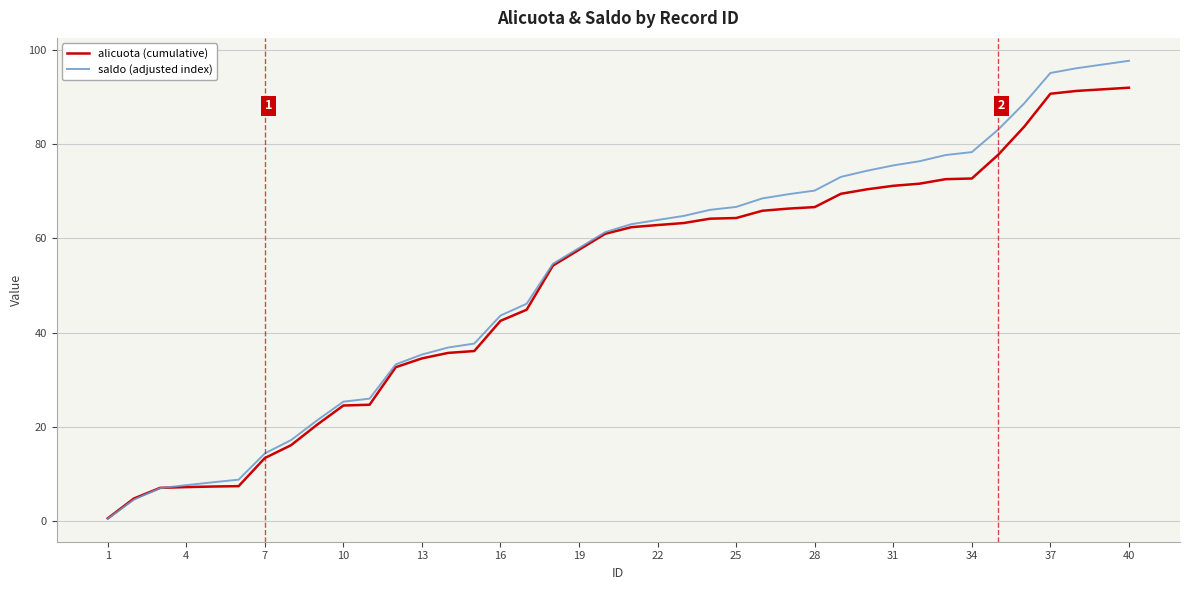

What is the maximum value shown in the chart?

97.7